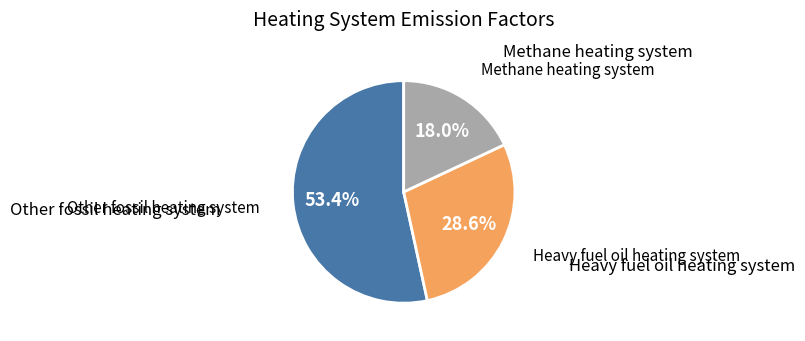

Is there a majority slice in this chart?

Yes